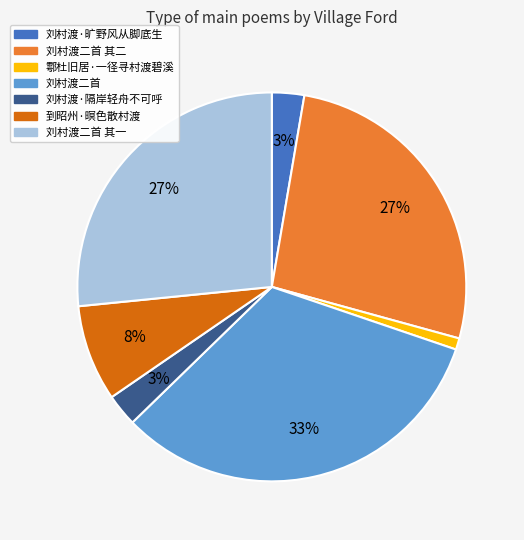

How many segments does this pie chart have?

7